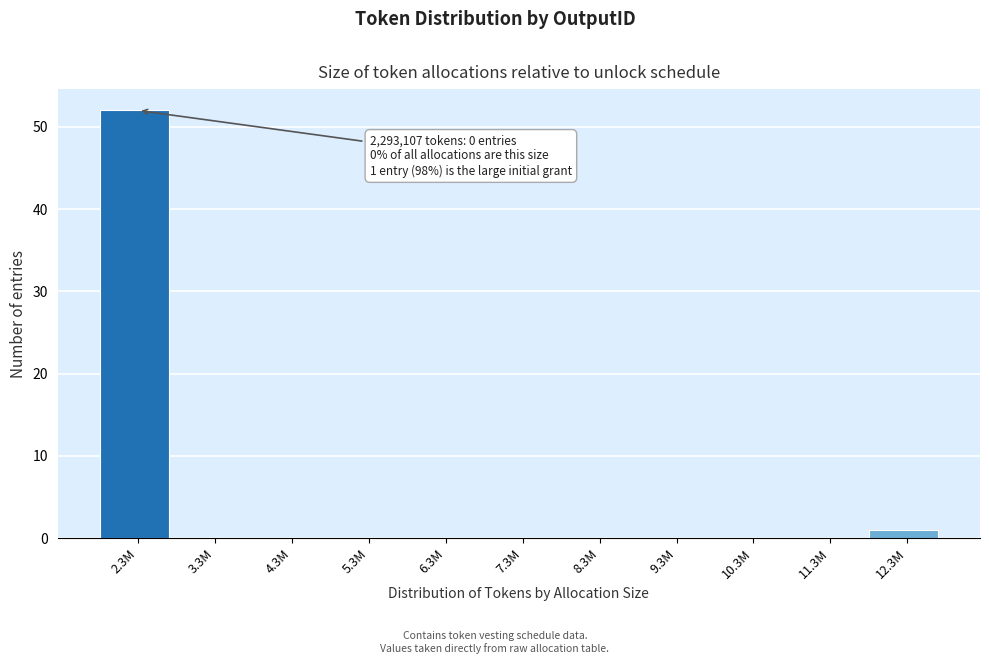

Reading left to right, list all the values displayed in this chart.

2.3M=52	3.3M=0	4.3M=0	5.3M=0	6.3M=0	7.3M=0	8.3M=0	9.3M=0	10.3M=0	11.3M=0	12.3M=1